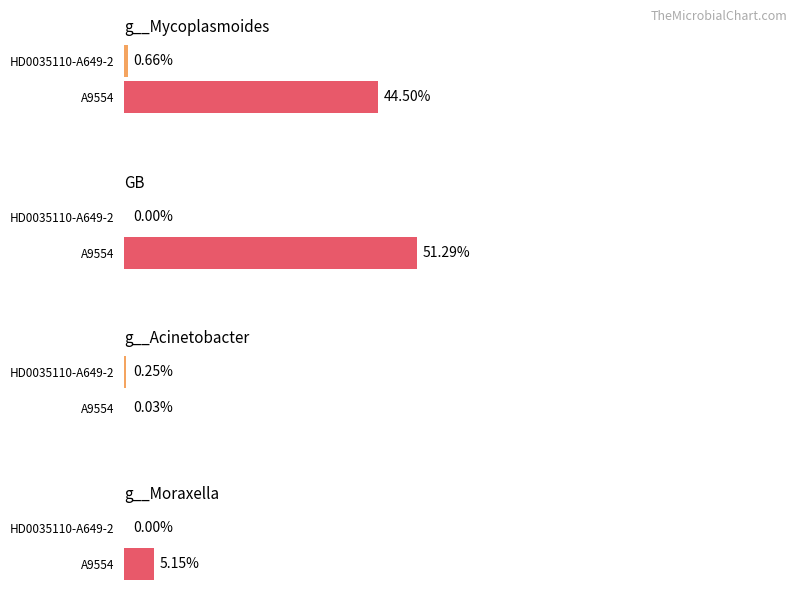

At how many categories does at least one series exceed 0?

6